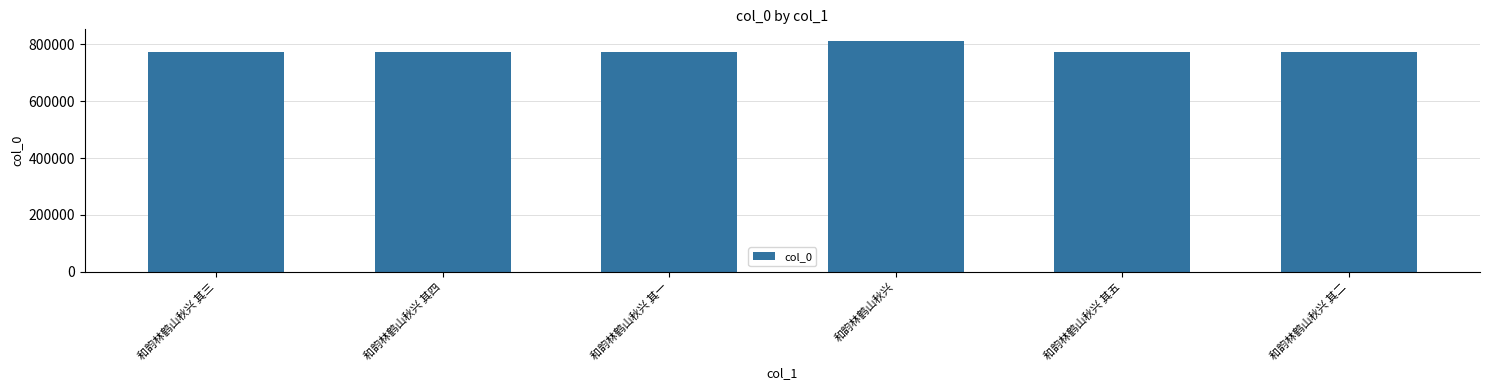

Which category has the highest value across all series?

和韵林鹤山秋兴